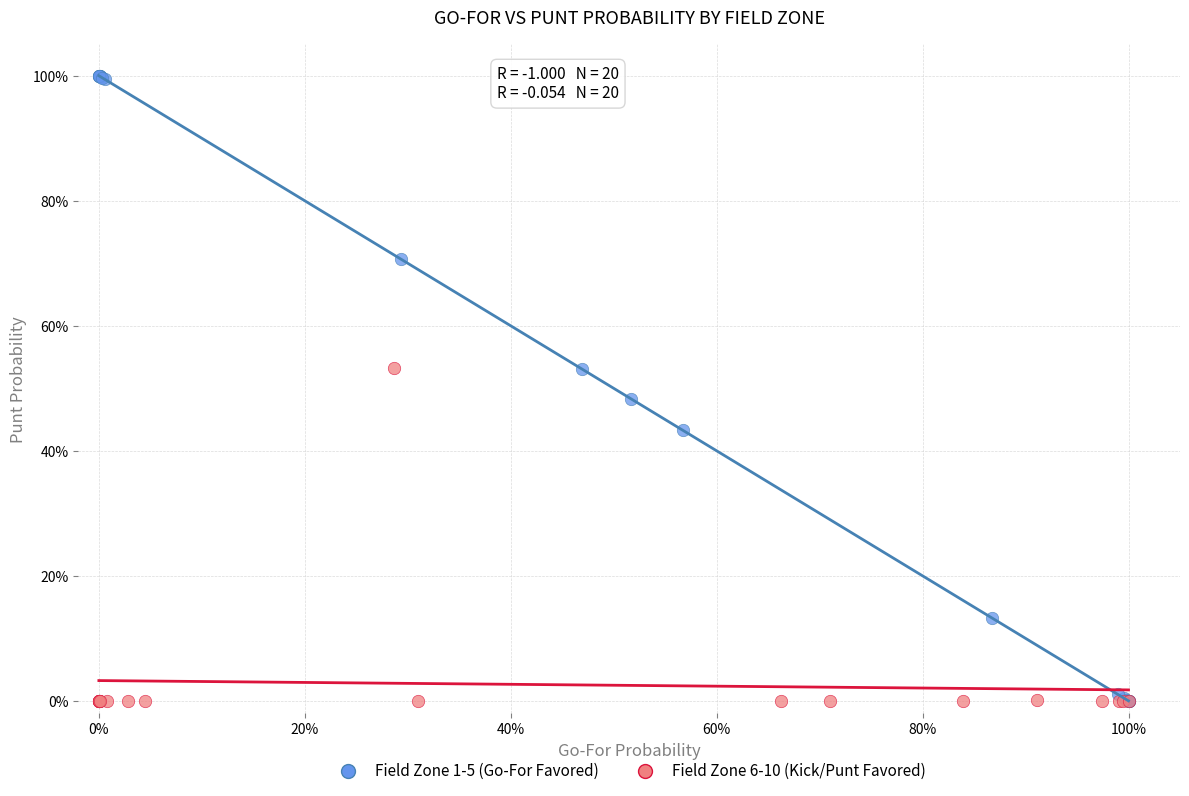

Which series has the widest spread of Y values?

Field Zone 1-5 (Go-For Favored)